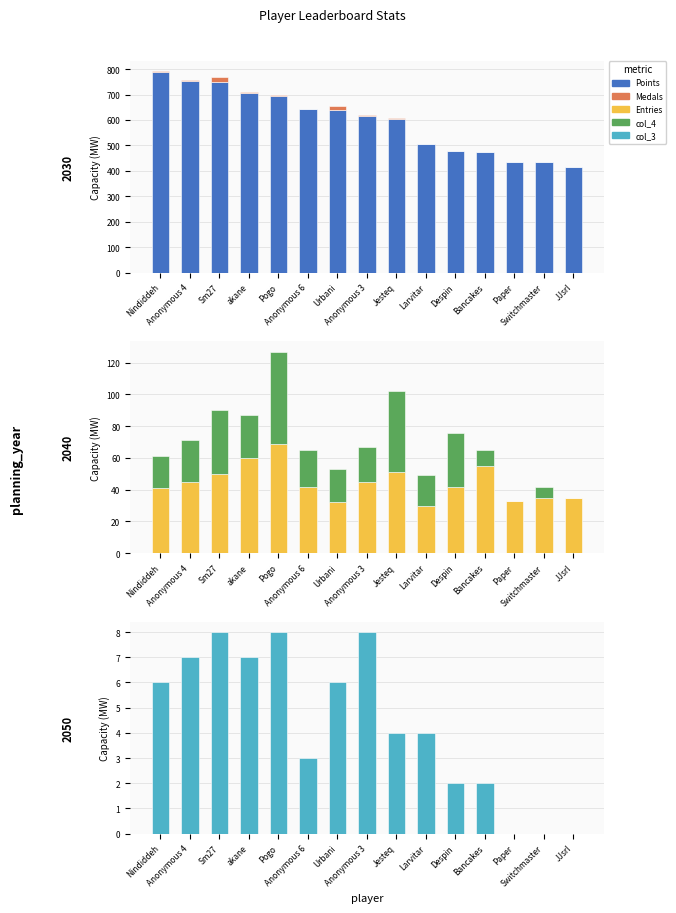

At how many categories does at least one series exceed 756?

1